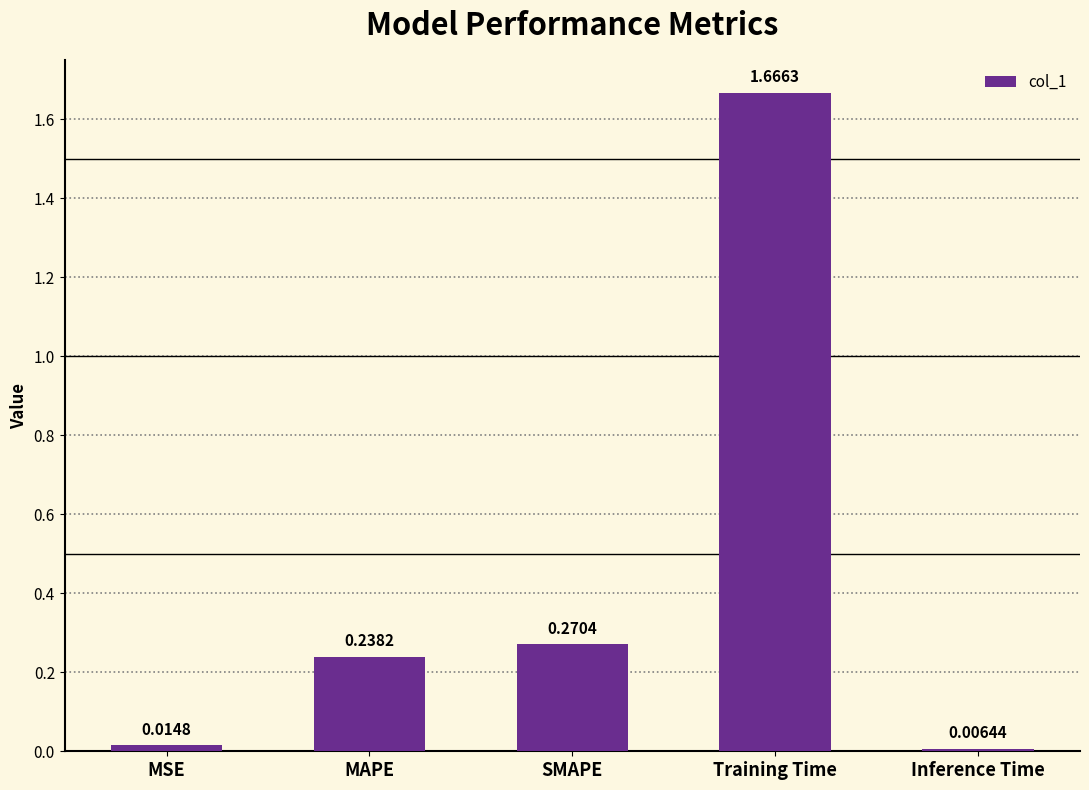

What is the sum of all values?

2.2